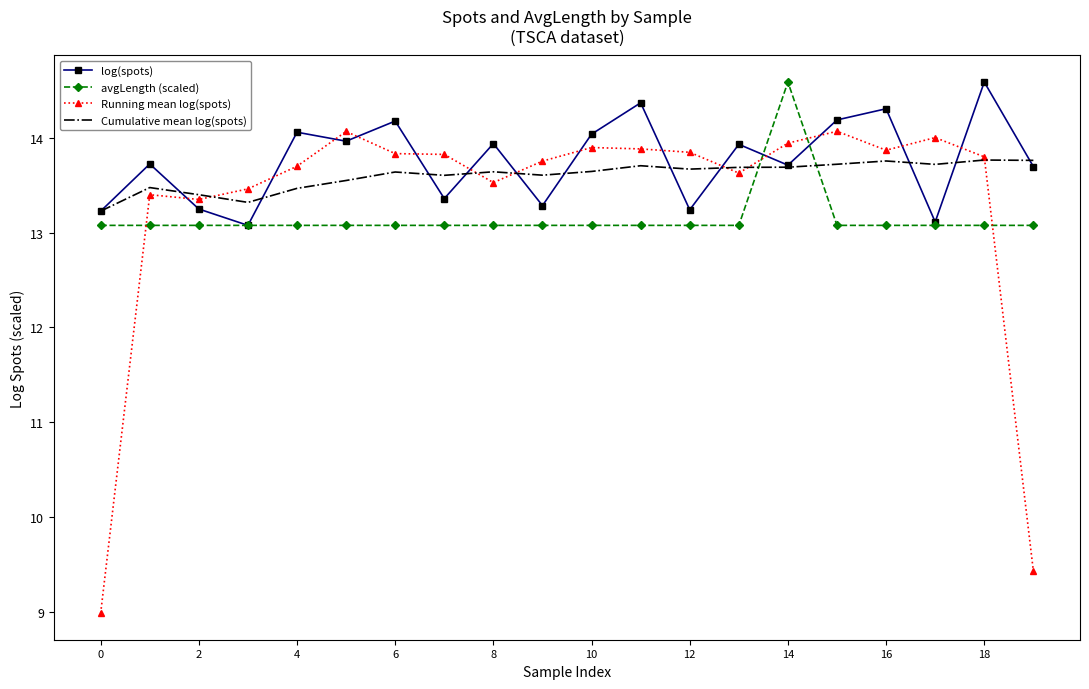

What is the minimum value for avgLength (scaled)?

13.1